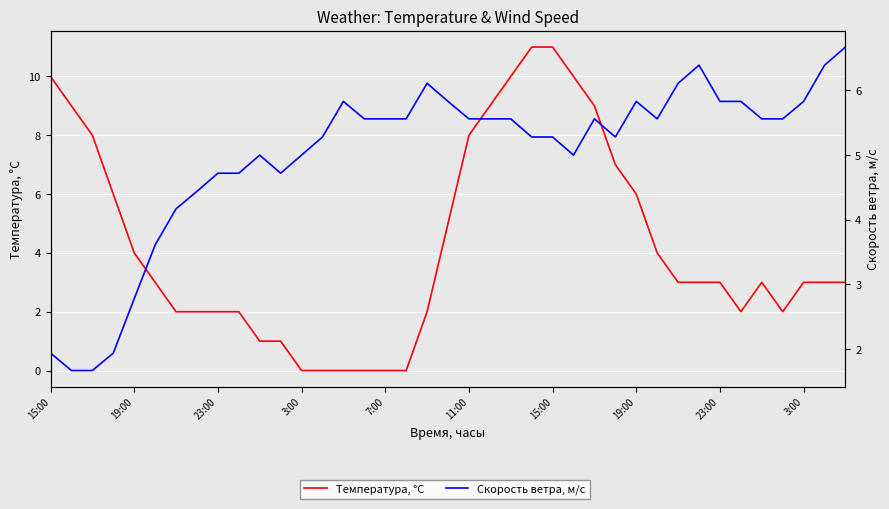

What are all the series names shown in the legend?

Температура, °C, Скорость ветра, м/c